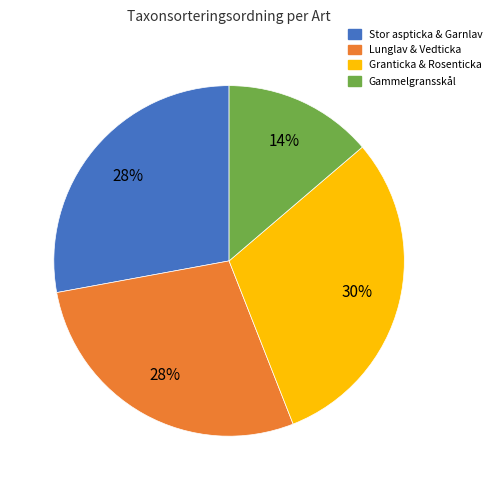

Is there any slice that represents more than half of the pie?

No